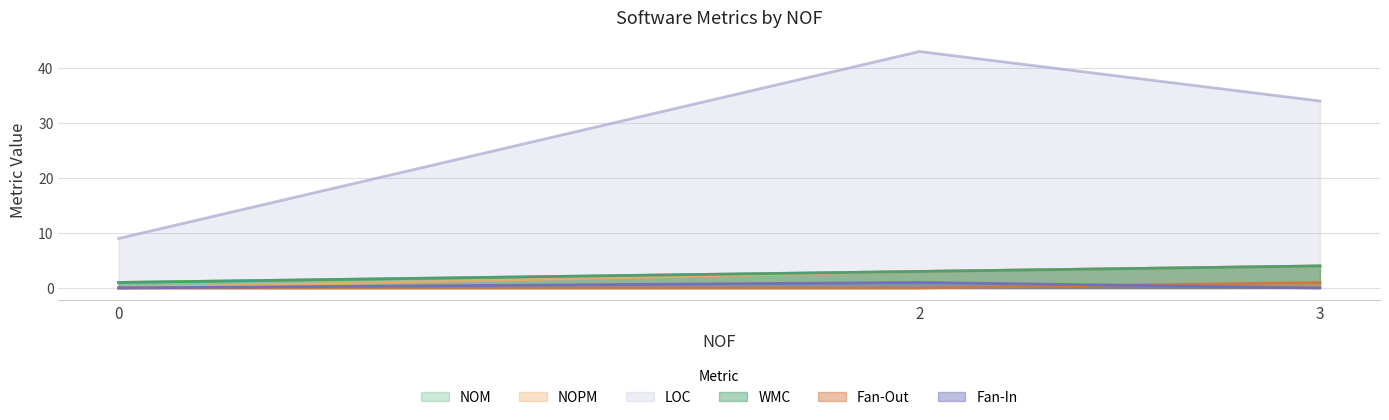

What is the difference between the highest and lowest values at 3?

34